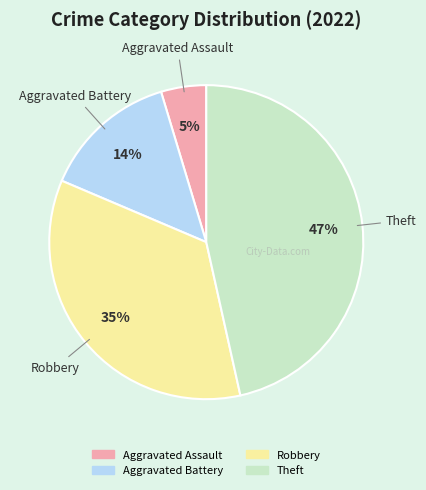

True or false: Aggravated Battery accounts for 1% of the total.

False